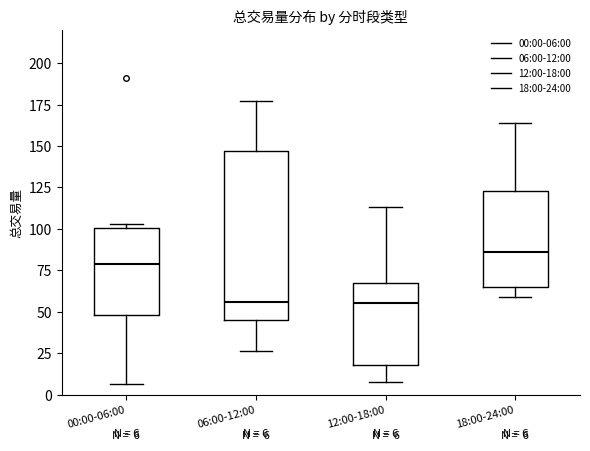

Which box is the tallest, from its lower edge to its upper edge?

06:00-12:00